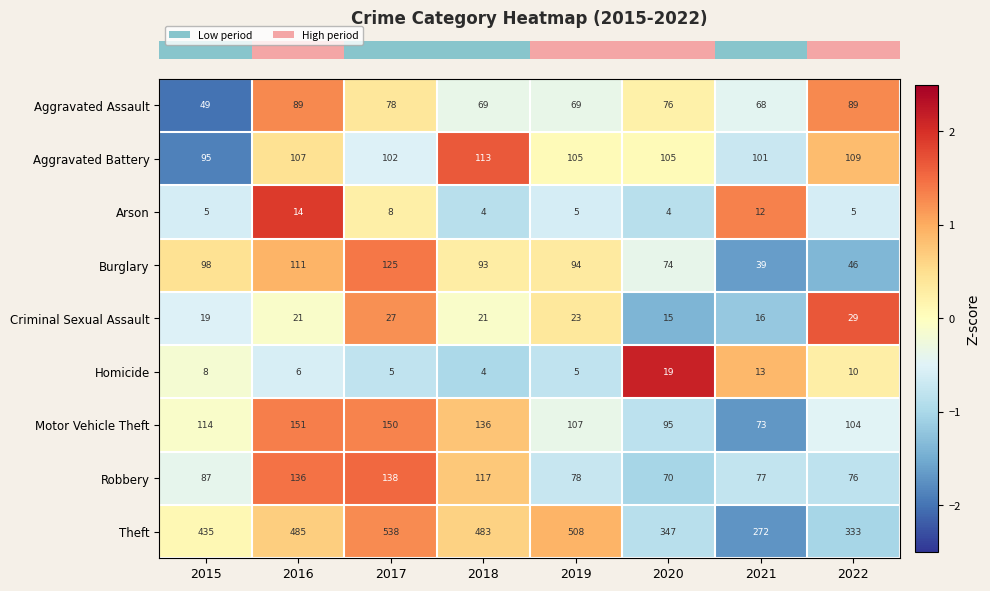

Which series has the widest spread of values?

Theft